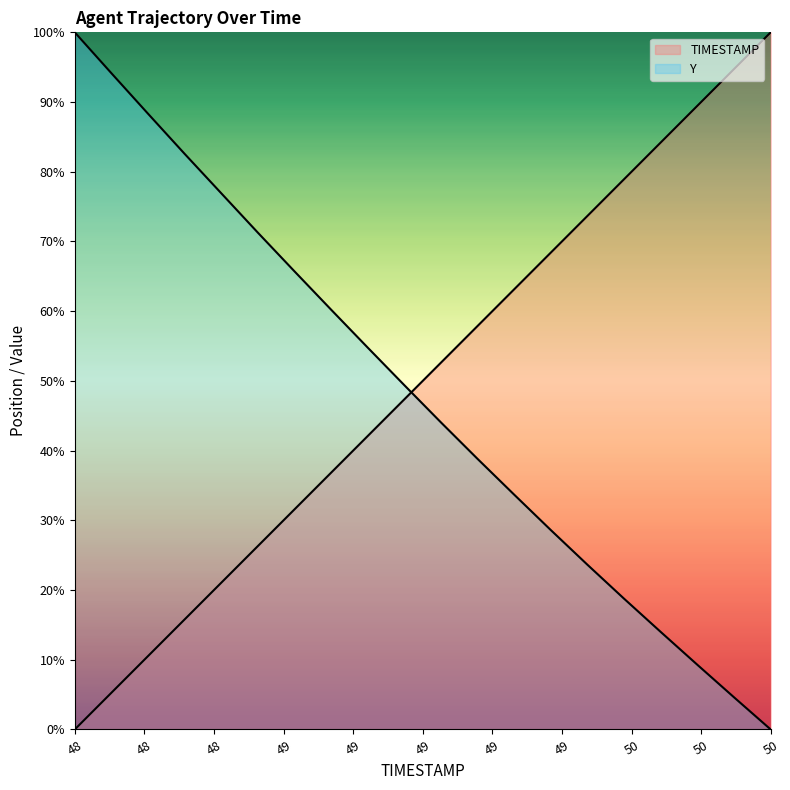

Reading left to right, what are all the values shown in this chart?

TIMESTAMP: 0.0	5.3	10.5	15.8	21.1	26.3	31.6	36.8	42.1	47.4	52.6	57.9	63.2	68.4	73.7	78.9	84.2	89.5	94.7	100.0
Y: 100.0	94.1	88.3	82.6	76.9	71.3	65.7	60.2	54.8	49.4	44.0	38.8	33.7	28.6	23.6	18.7	14.0	9.3	4.6	0.0